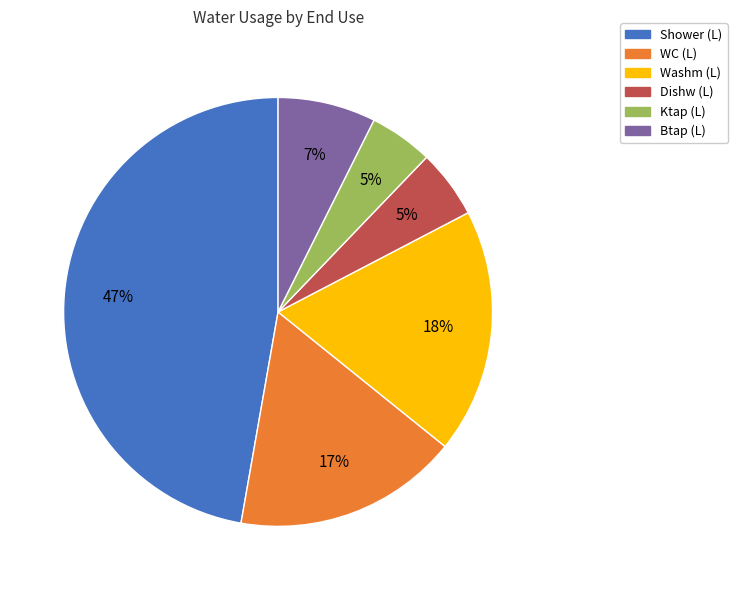

Which category has the biggest portion of the pie?

Shower (L)